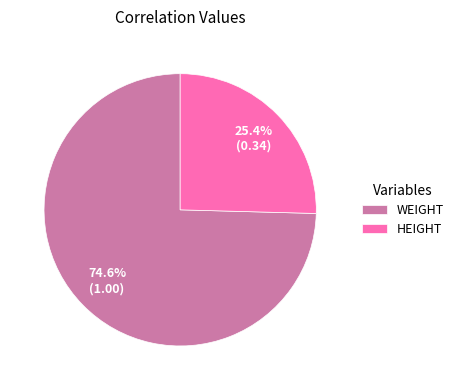

Which has a higher value, WEIGHT or HEIGHT?

WEIGHT